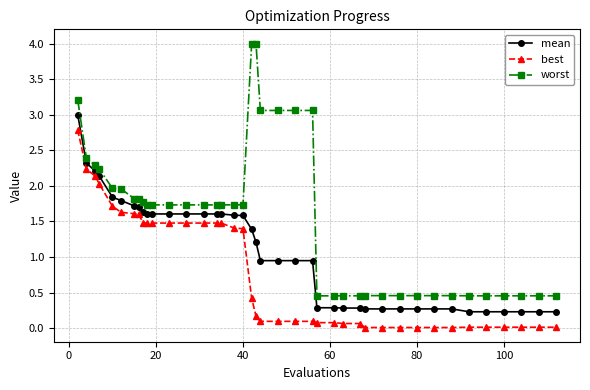

How many lines are shown in the chart?

3